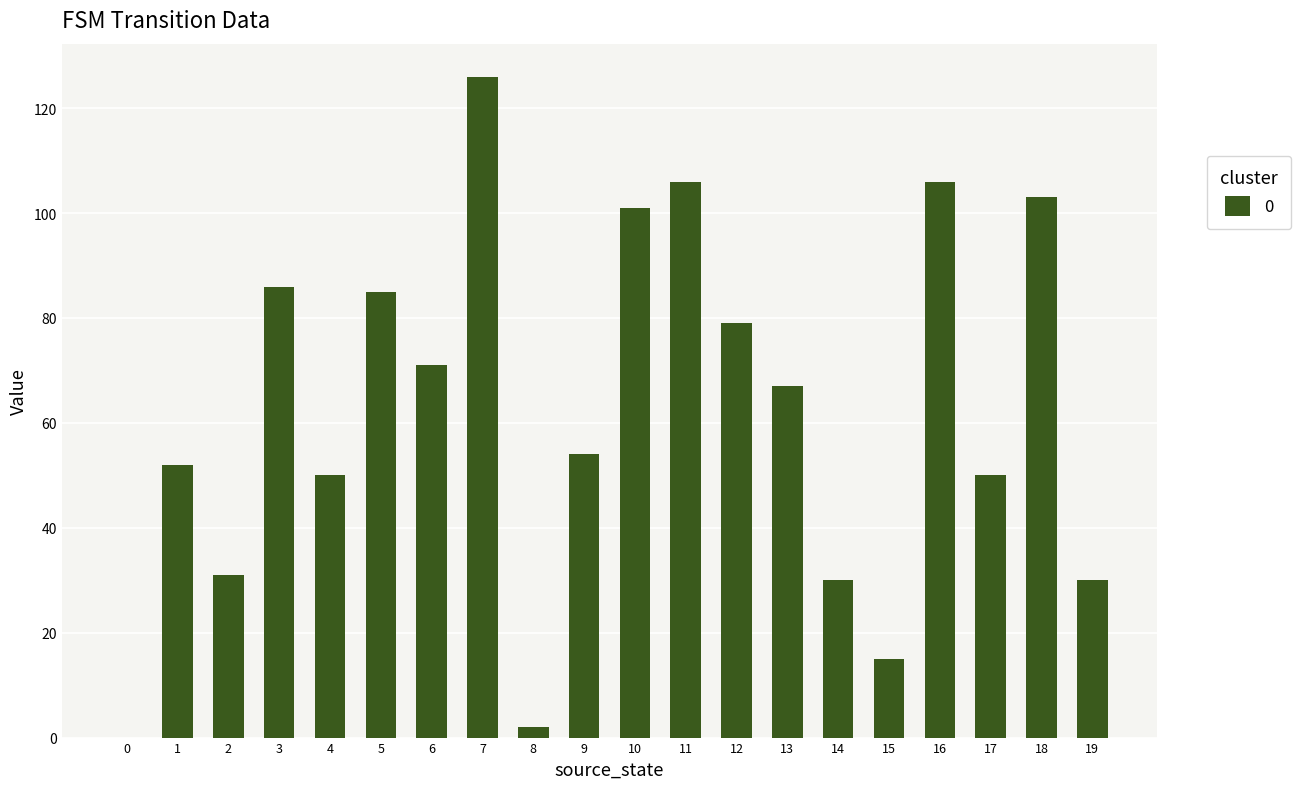

Reading right to left, transcribe all the data shown in this chart.

19=30	18=103	17=50	16=106	15=15	14=30	13=67	12=79	11=106	10=101	9=54	8=2	7=126	6=71	5=85	4=50	3=86	2=31	1=52	0=0